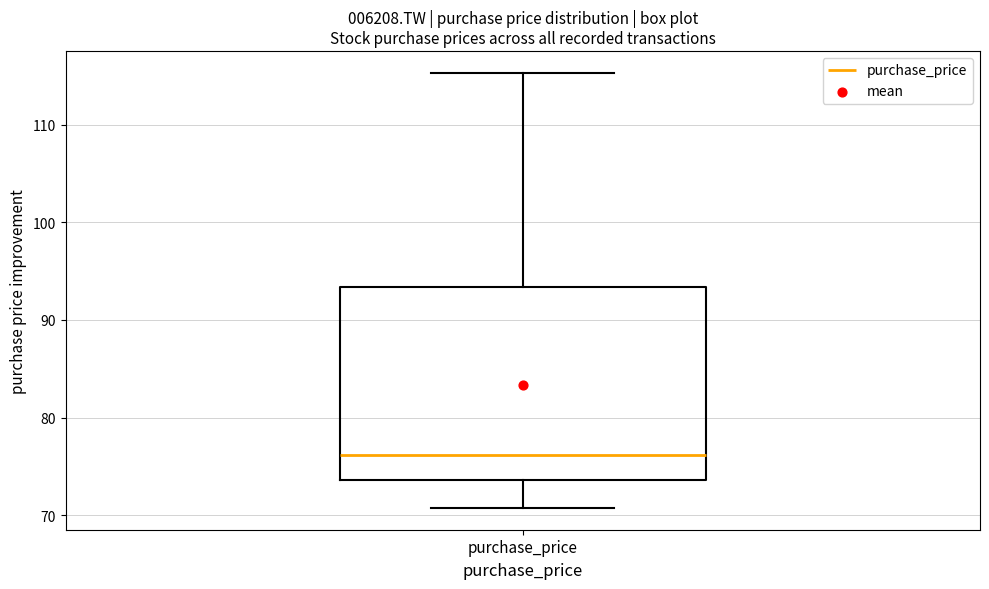

Transcribe this box plot: give where the median line is, the range the box spans, and where the two whiskers end, as read against the y-axis. The values are not printed on the chart, so give them approximately, as read against the axis.

median 76, box 74 to 93, whiskers 71 to 115